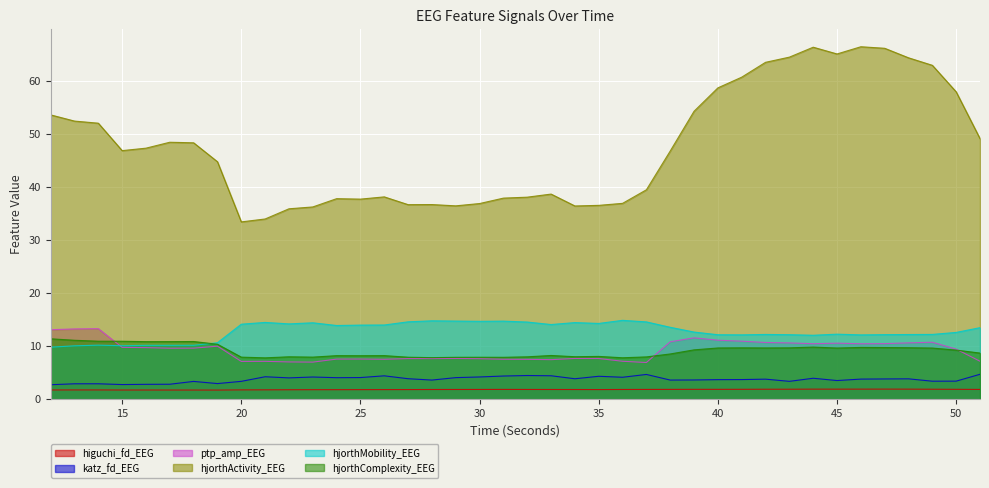

True or false: katz_fd_EEG has more than 2 points higher than both neighbors.

True